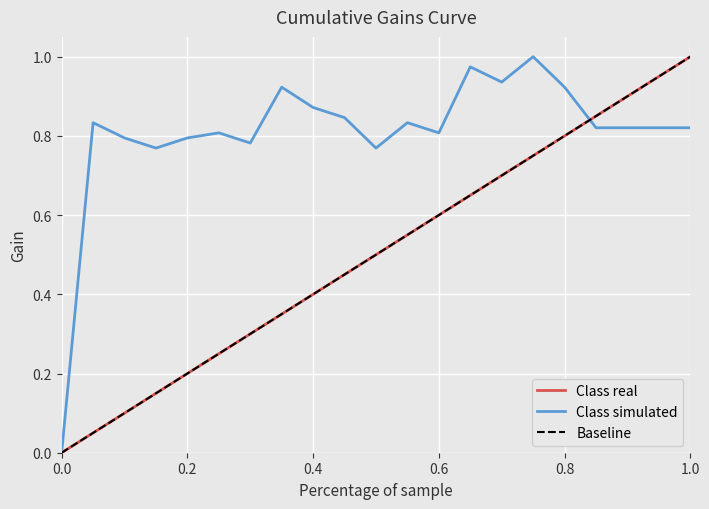

Reading right to left, transcribe all the data shown in this chart.

Class real: 1.0	1.0	0.9	0.9	0.8	0.8	0.7	0.7	0.6	0.6	0.5	0.5	0.4	0.4	0.3	0.3	0.2	0.2	0.1	0.1	0.0
Class simulated: 0.8	0.8	0.8	0.8	0.9	1.0	0.9	1.0	0.8	0.8	0.8	0.8	0.9	0.9	0.8	0.8	0.8	0.8	0.8	0.8	0.0